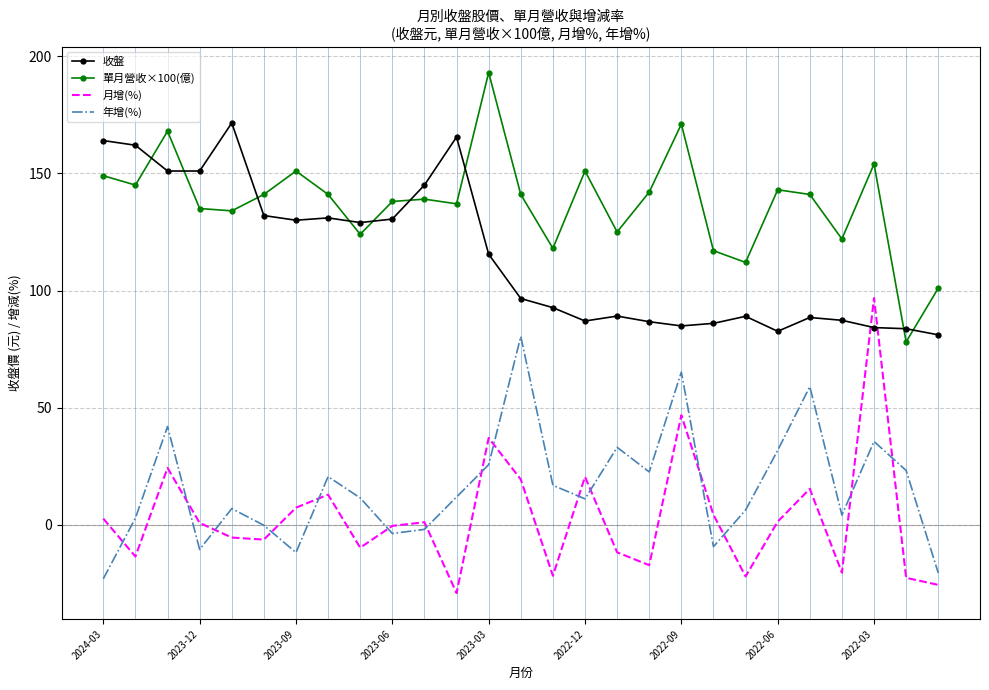

True or false: 年增(%) and 收盤 cross at least once.

False